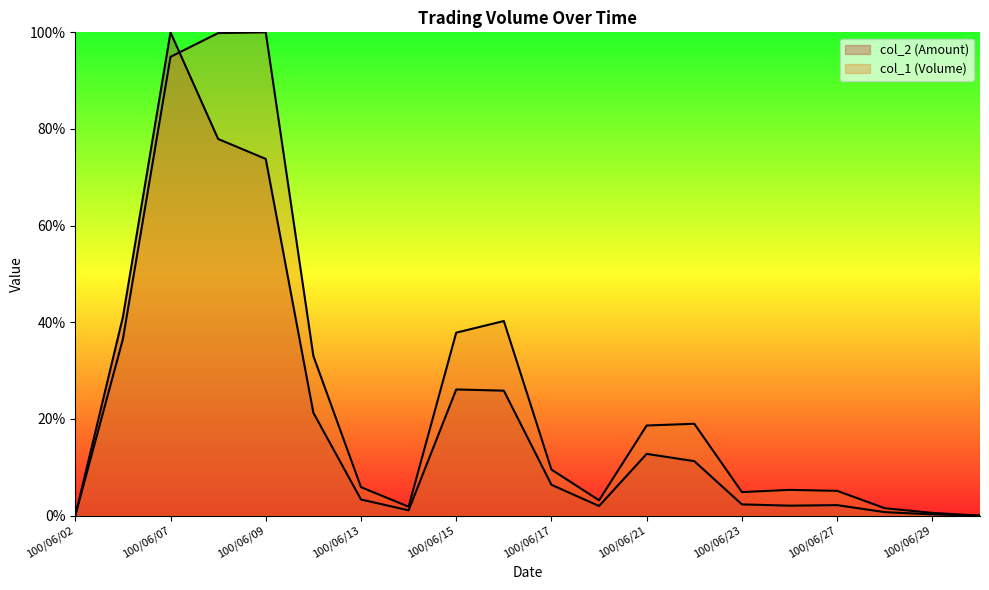

Reading left to right, list all the values displayed in this chart.

col_1 (Volume): 100/06/02=0.0	100/06/03=36.5	100/06/07=94.9	100/06/08=99.8	100/06/09=100.0	100/06/10=33.0	100/06/13=5.9	100/06/14=1.8	100/06/15=37.9	100/06/16=40.3	100/06/17=9.5	100/06/20=3.2	100/06/21=18.6	100/06/22=19.0	100/06/23=4.9	100/06/24=5.3	100/06/27=5.1	100/06/28=1.5	100/06/29=0.6	100/06/30=0.0
col_2 (Amount): 100/06/02=0.0	100/06/03=41.1	100/06/07=100.0	100/06/08=77.9	100/06/09=73.8	100/06/10=21.3	100/06/13=3.3	100/06/14=1.1	100/06/15=26.1	100/06/16=25.9	100/06/17=6.4	100/06/20=2.0	100/06/21=12.8	100/06/22=11.3	100/06/23=2.3	100/06/24=2.1	100/06/27=2.2	100/06/28=0.7	100/06/29=0.3	100/06/30=0.0